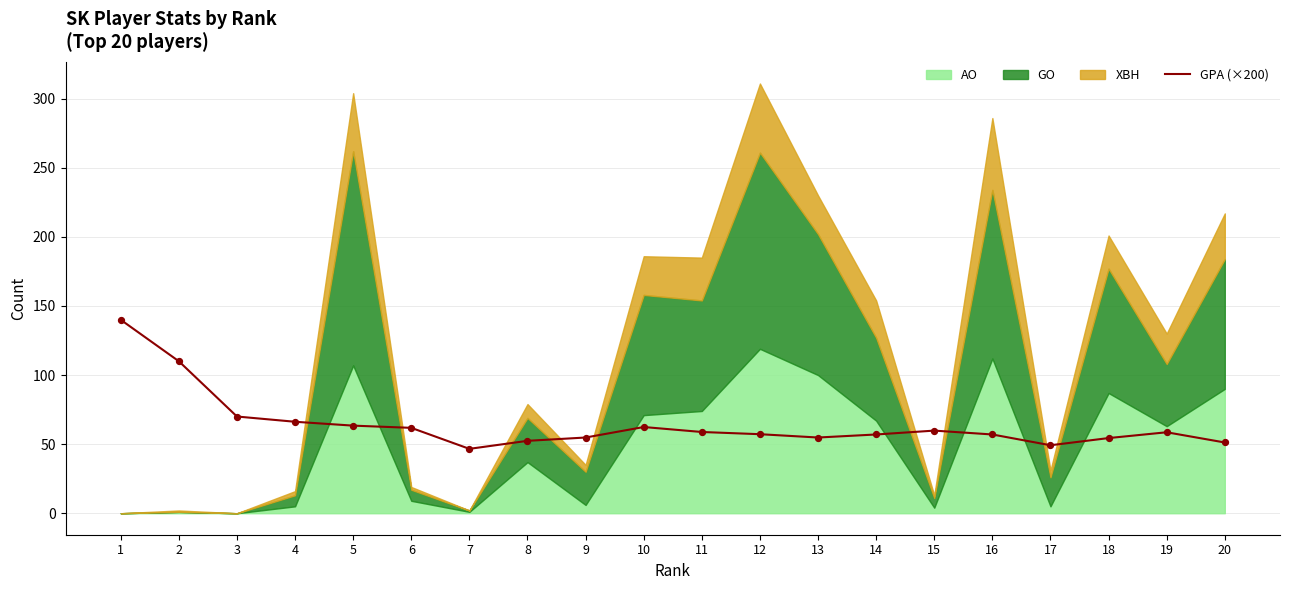

The value of GPA (×200) at 12 is 86.4. True or false?

False